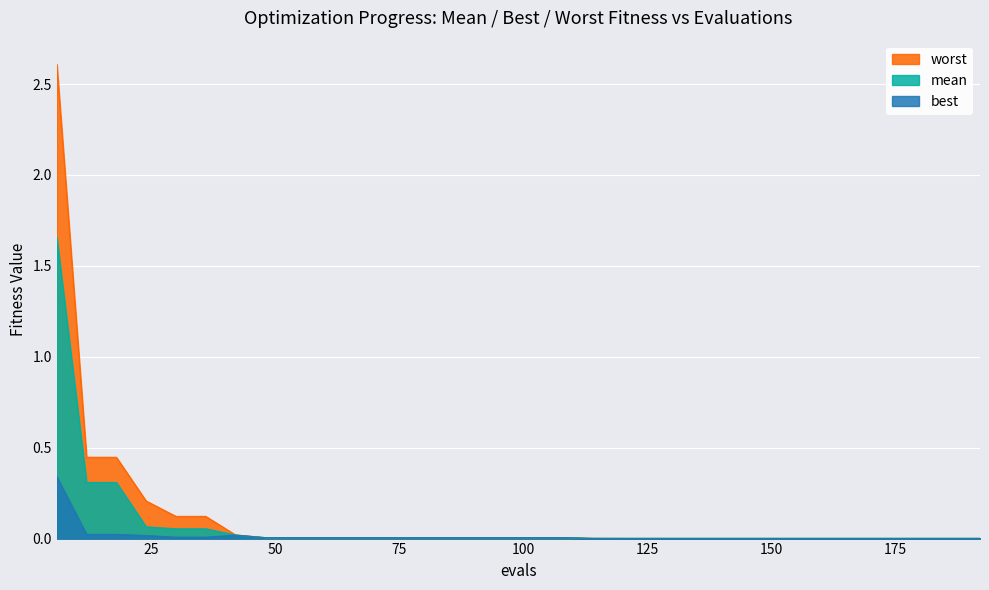

What are all the series names shown in the legend?

worst, mean, best